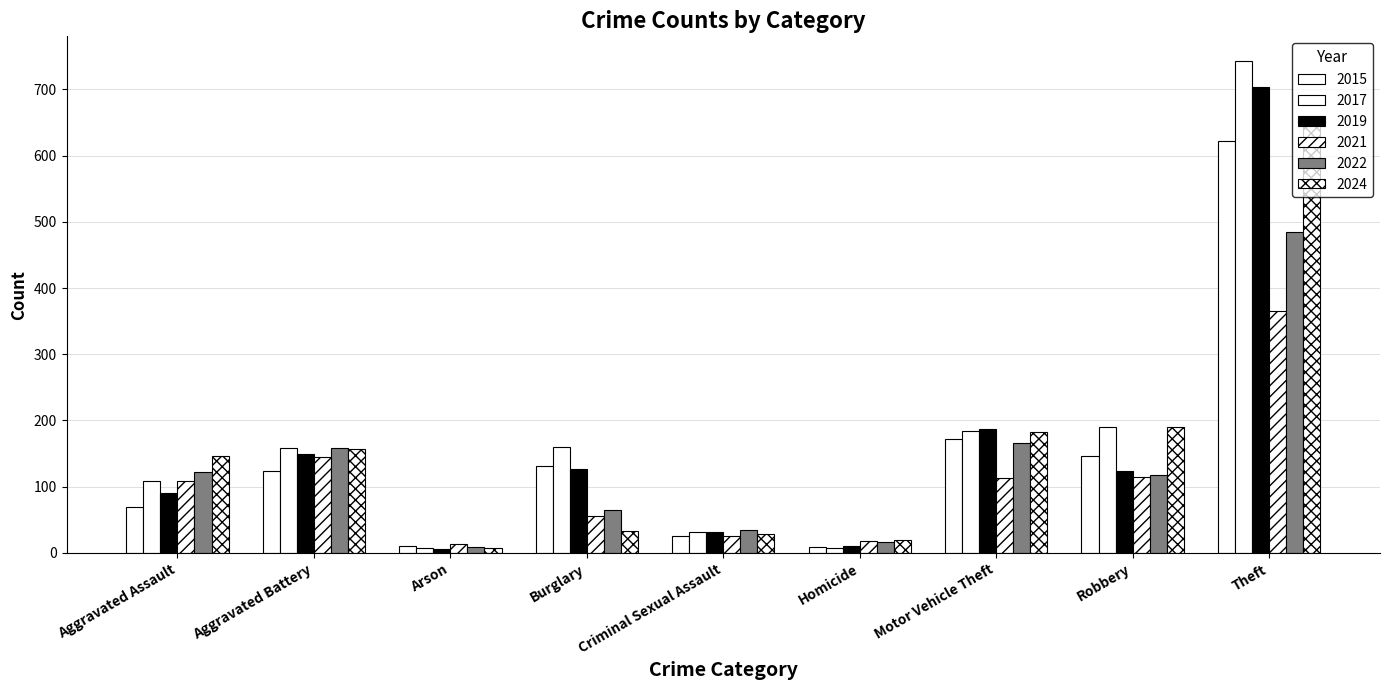

Which series changed the most between Arson and Robbery?

2017